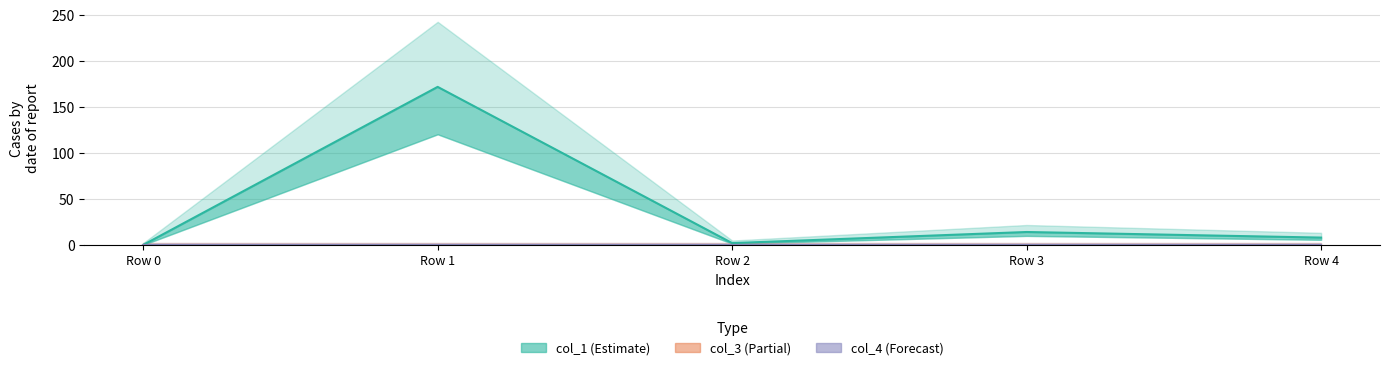

At Row 0, list the series in order from smallest to largest.

col_1, col_3, col_4